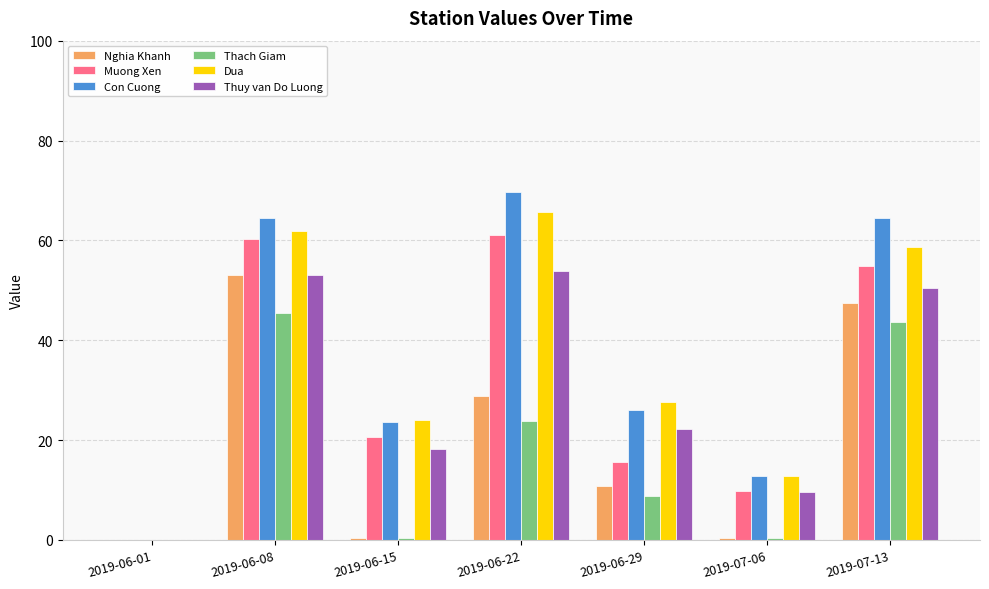

What is the sum of all Nghia Khanh values?

141.1